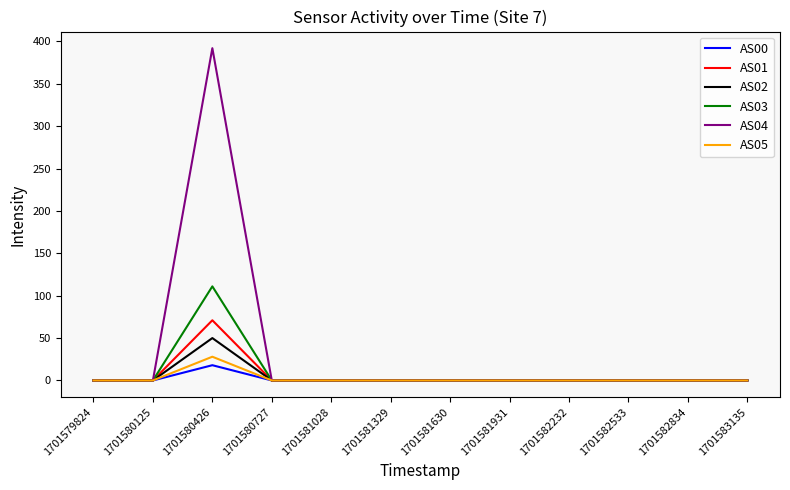

Which label corresponds to the largest value in the chart?

1701580426